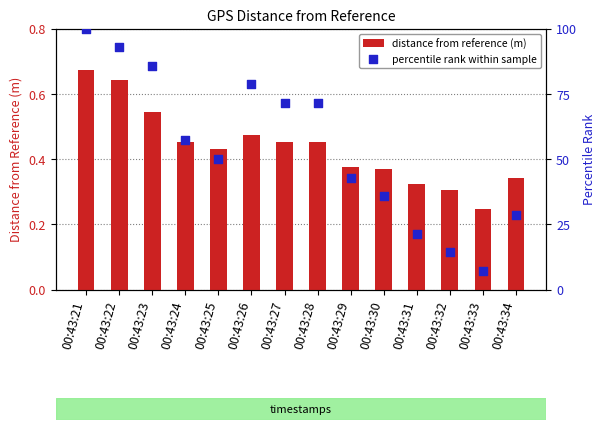

At how many categories does at least one series exceed 77?

4